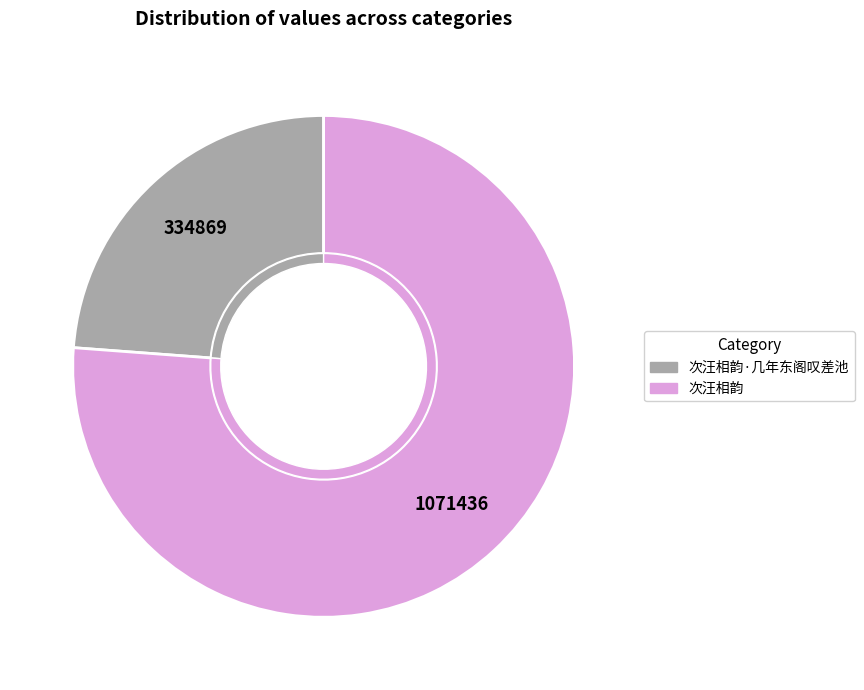

To the nearest percent, what is the difference between the largest and smallest slice percentages?

52%